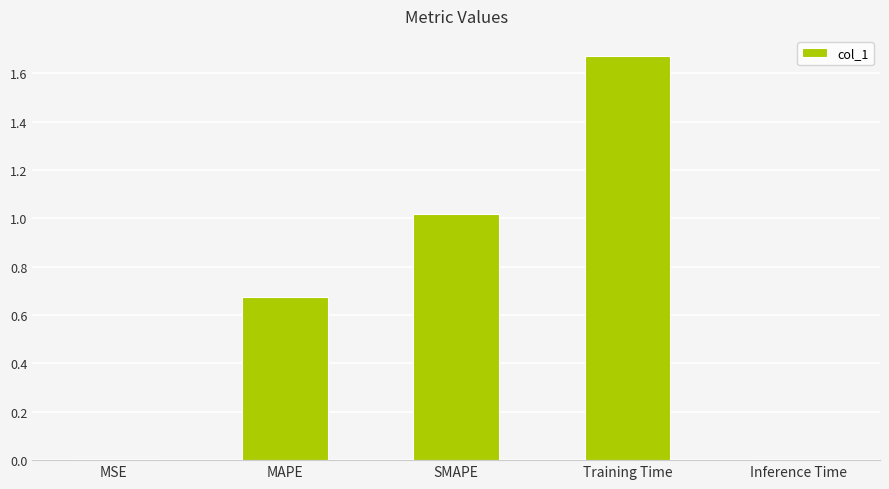

Which has a higher value, MAPE or Training Time?

Training Time